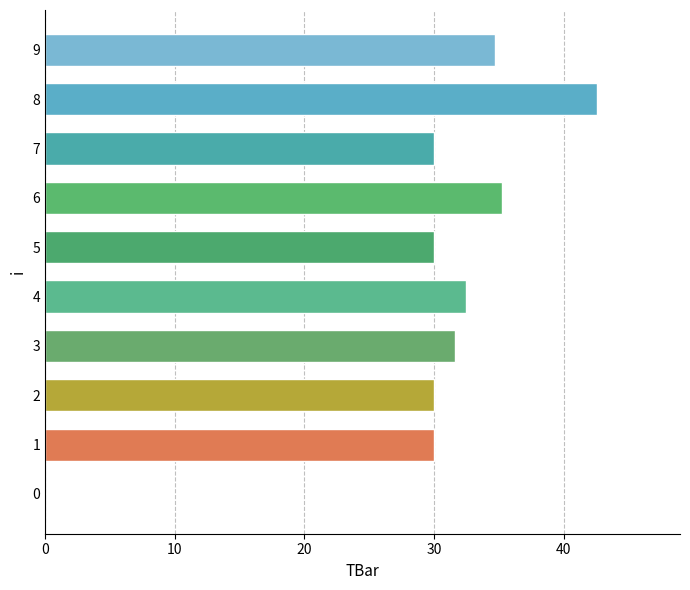

What value does the data have at 6?

35.2